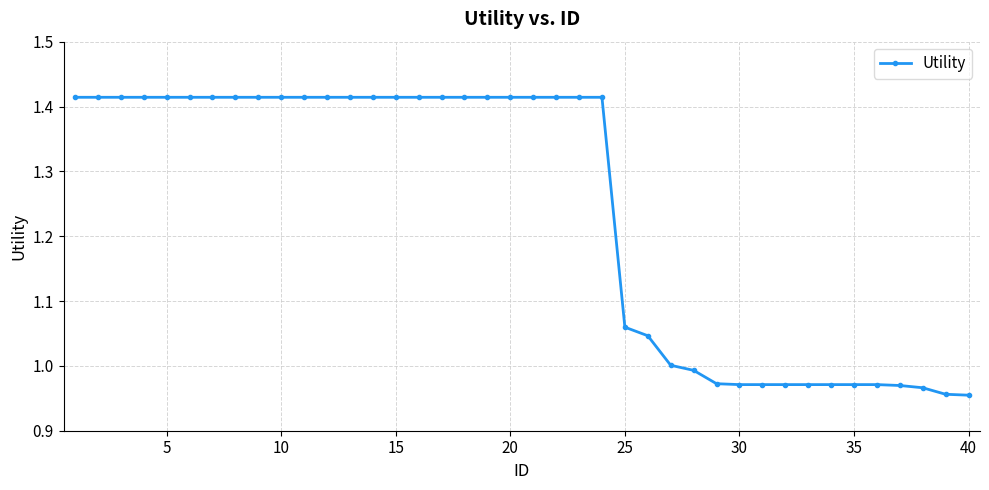

What is the average value?

1.2